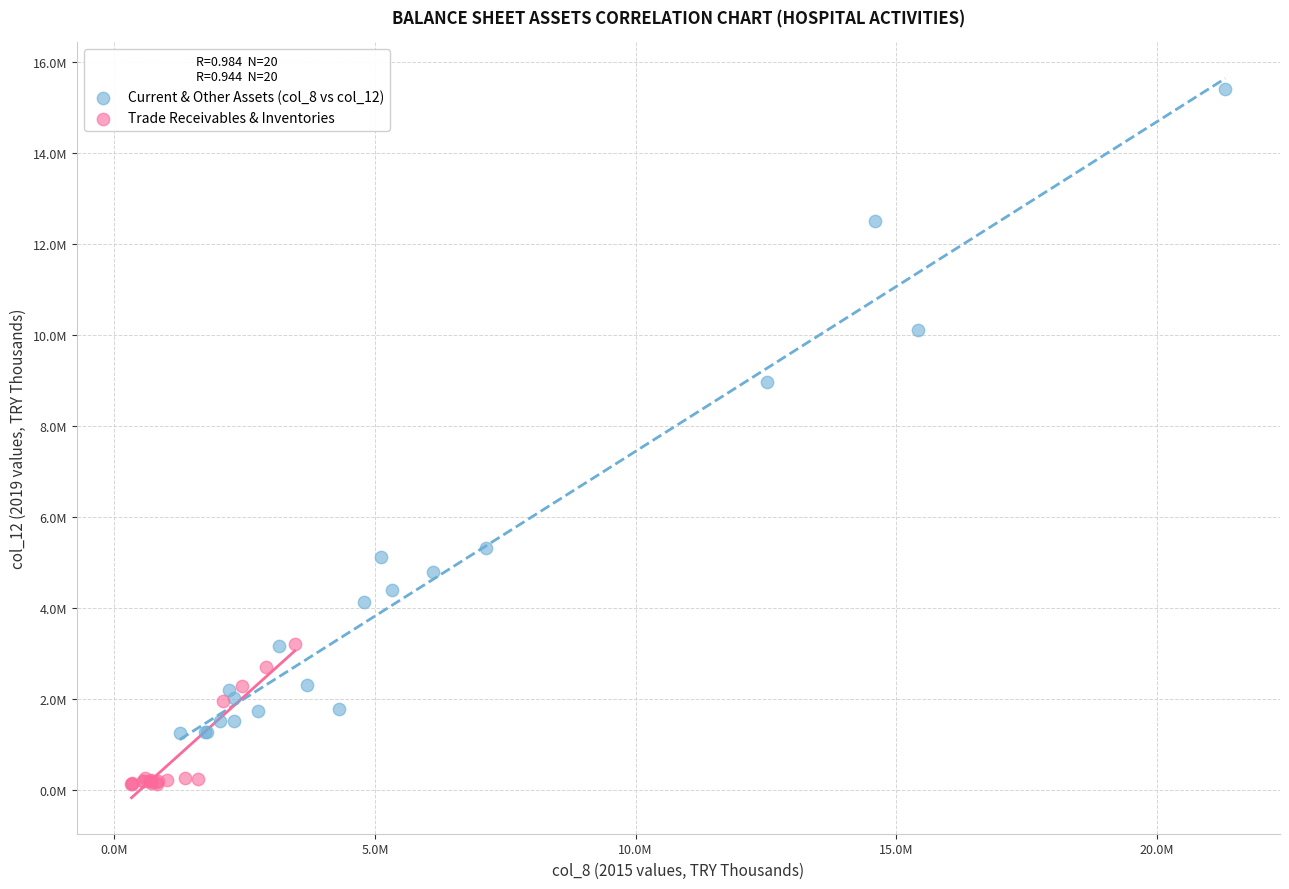

What are all the series names shown in the legend?

Current & Other Assets (col_8 vs col_12), Trade Receivables & Inventories